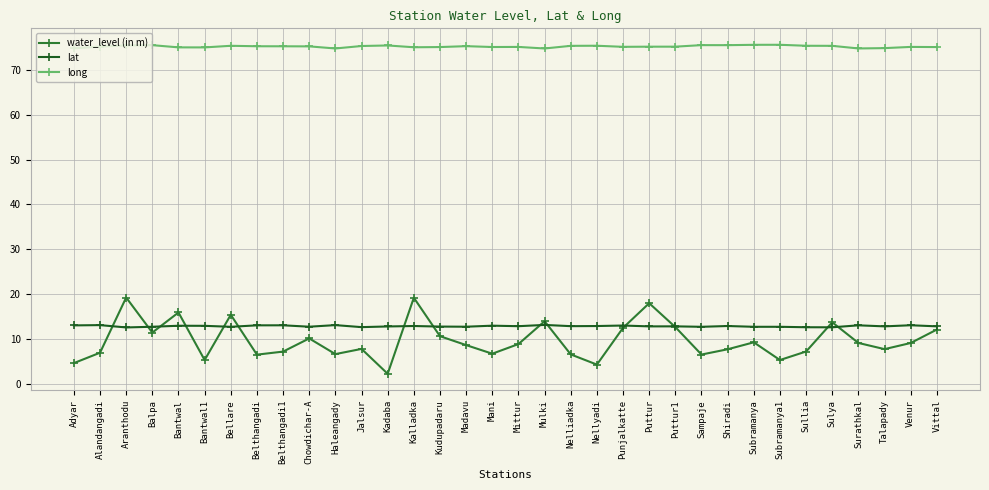

In long, how many points are higher than both neighbors (excluding endpoints)?

9